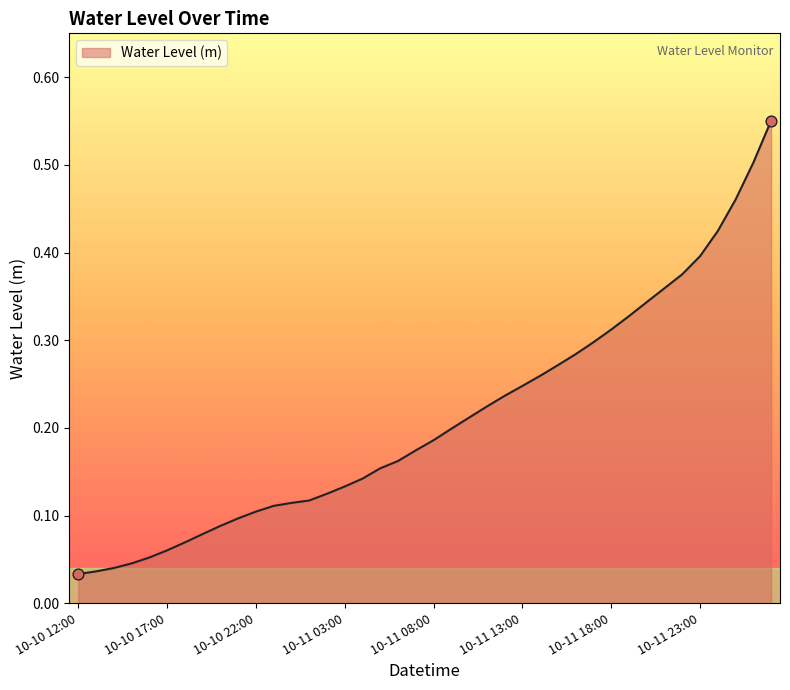

How many lines are shown in the chart?

1